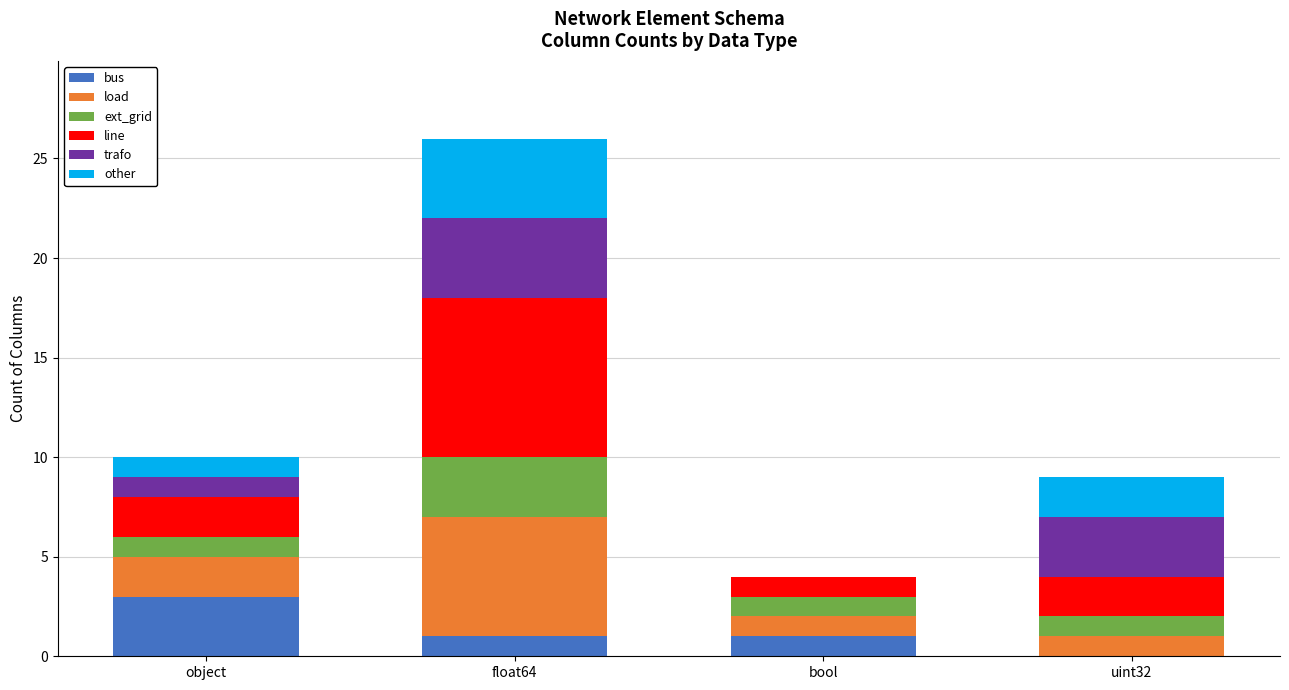

Reading right to left, what are the values for bus?

uint32=0	bool=1	float64=1	object=3